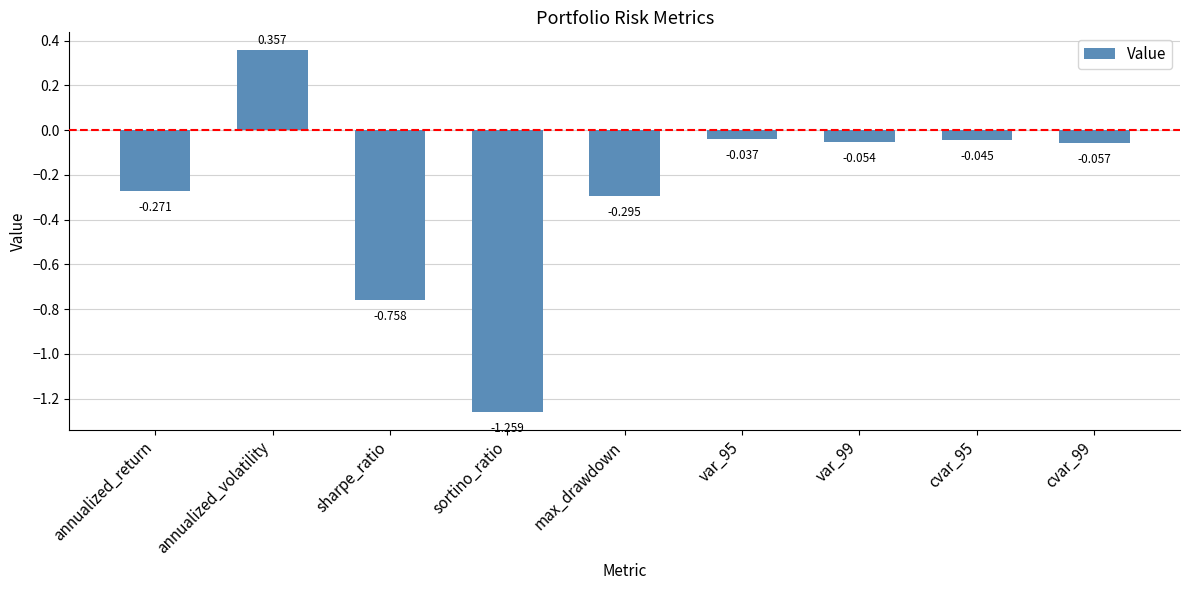

How many data points are less than 0?

8